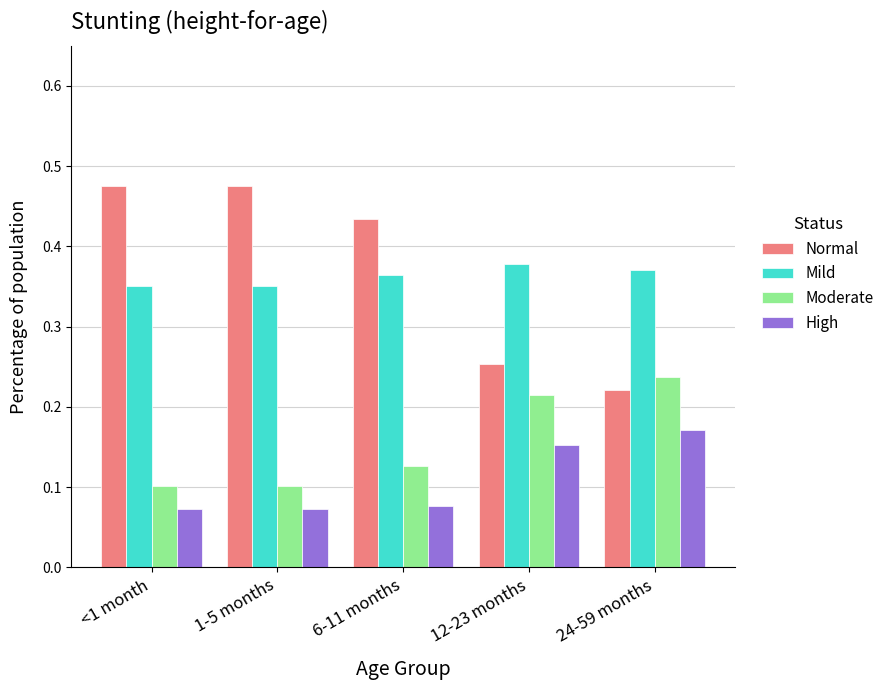

At which label does High reach its peak?

24-59 months